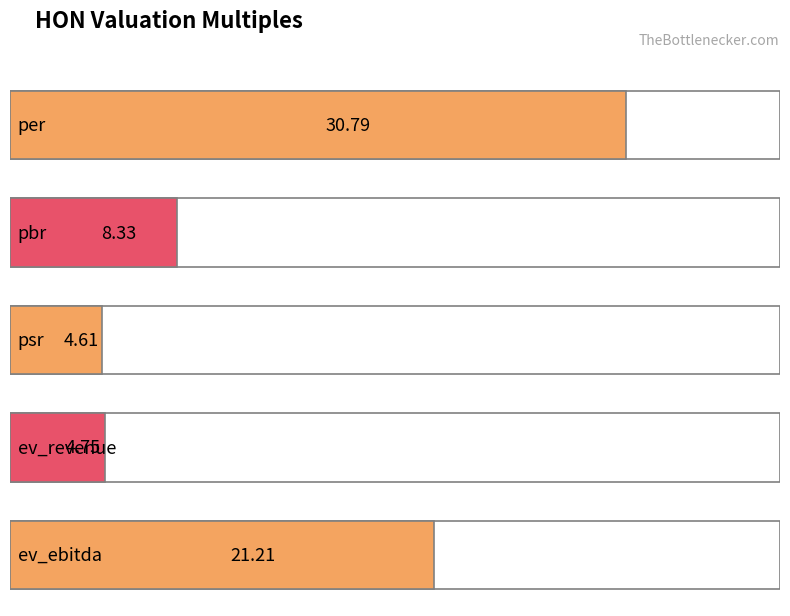

Which label corresponds to the largest value in the chart?

per